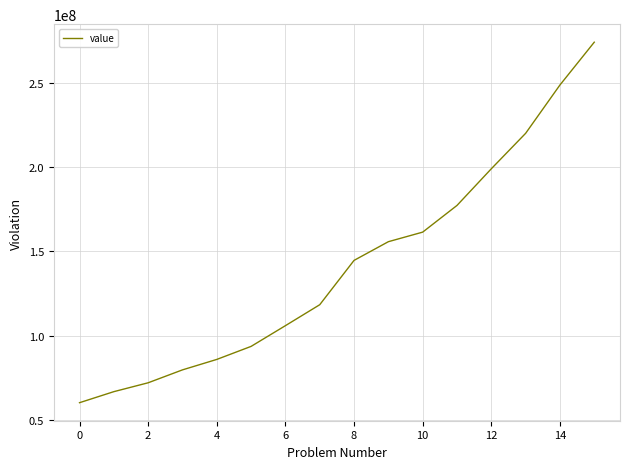

What is the smallest value displayed?

60444323.5